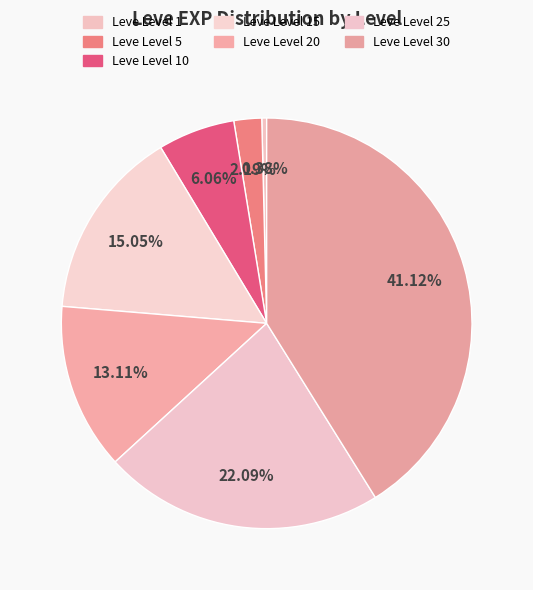

Which has a higher value, Leve Level 20 or Leve Level 30?

Leve Level 30